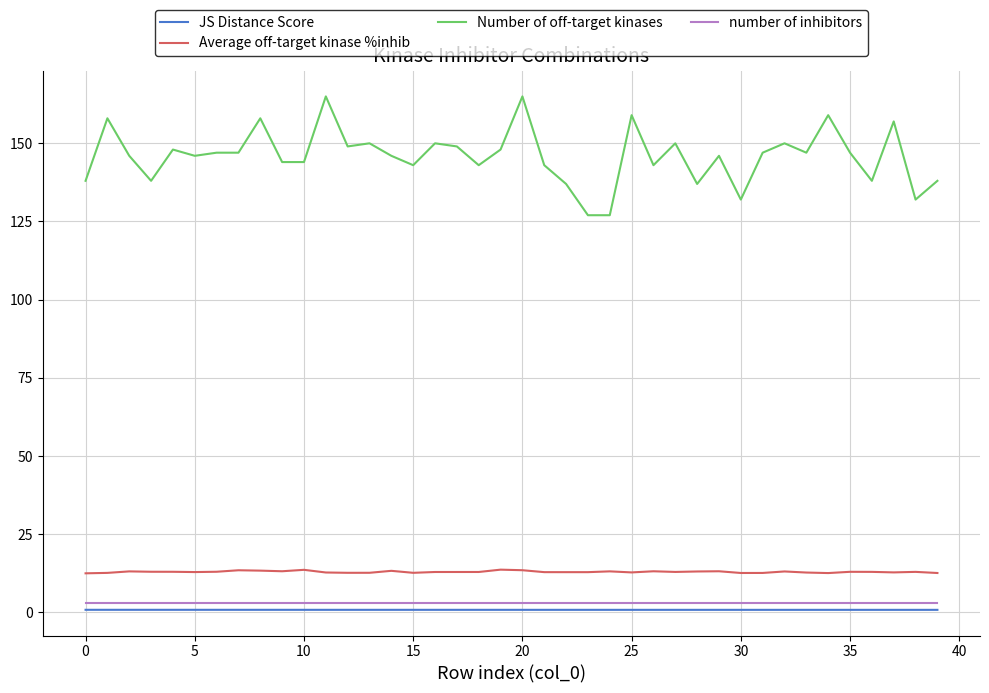

True or false: number of inhibitors and Number of off-target kinases intersect in this chart.

False